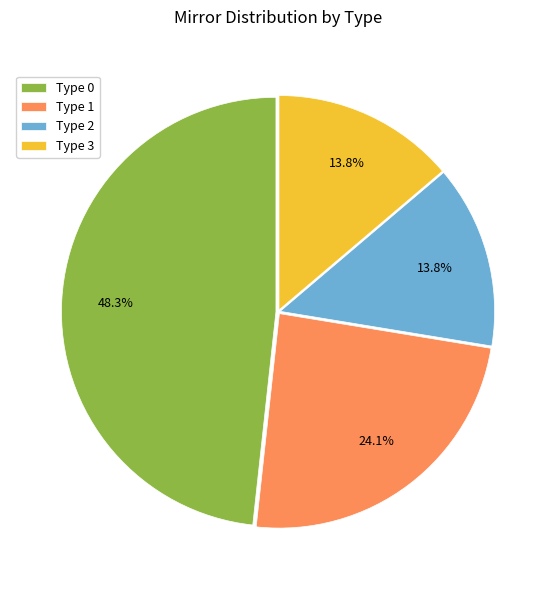

How many slices are in this pie chart?

4